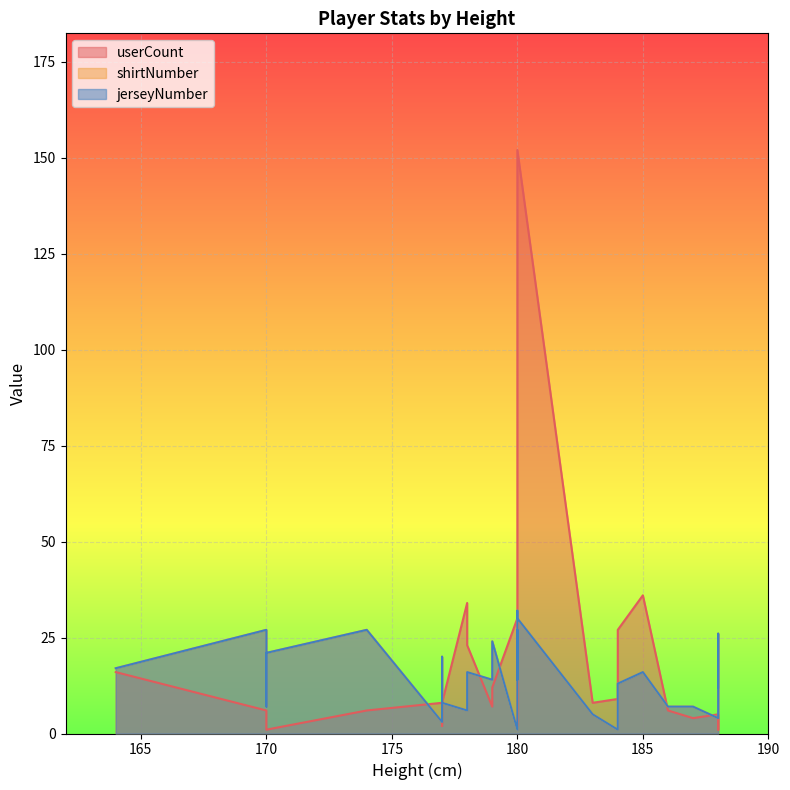

What is the value of the userCount point at the 4th from the left?

6